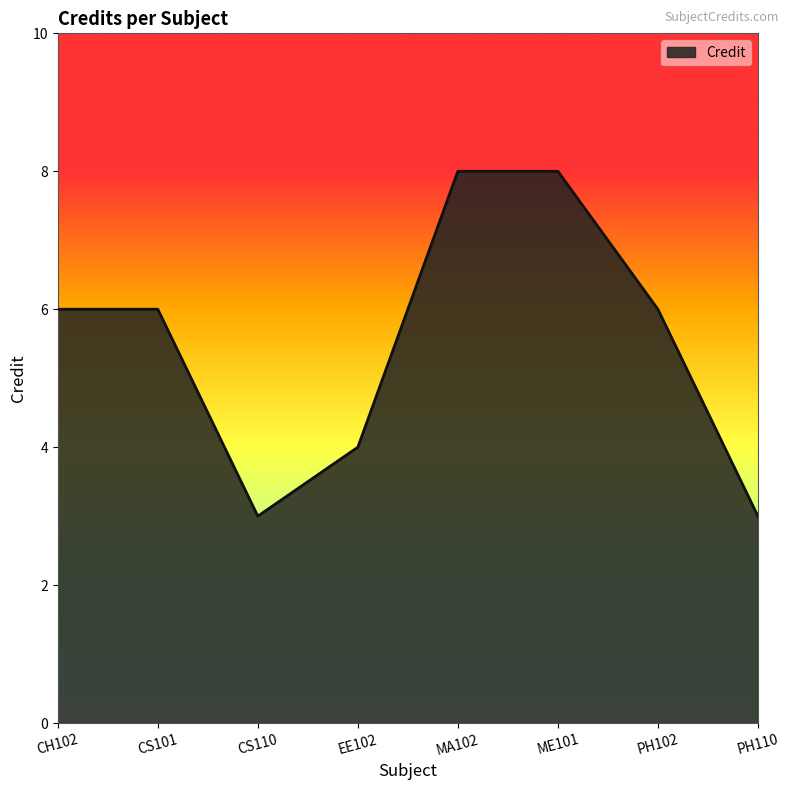

What is the change in value from CS101 to CS110?

-3